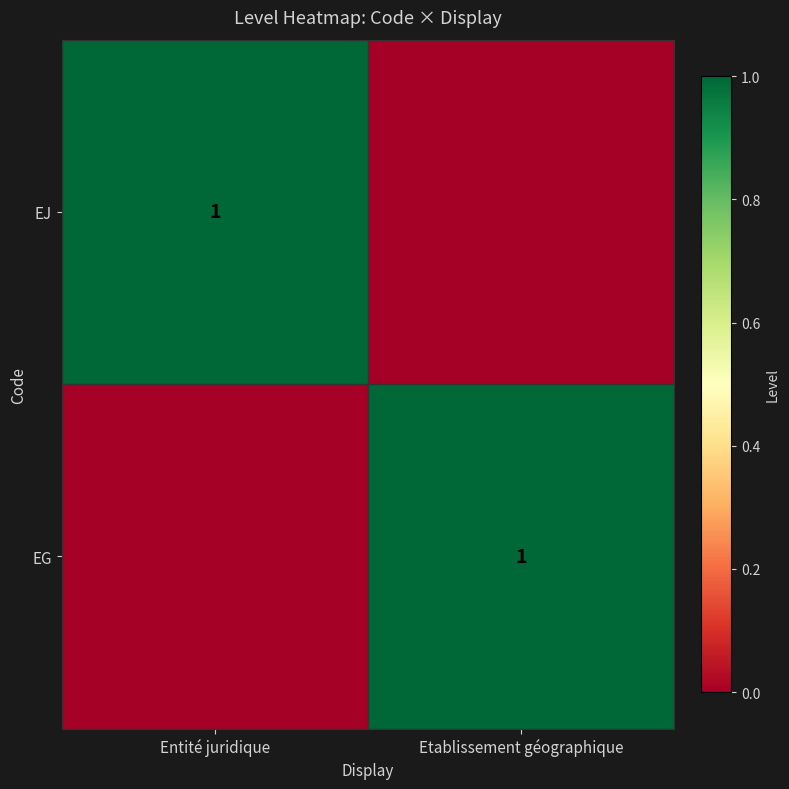

The EJ series shows 1 at Entité juridique. True or false?

True